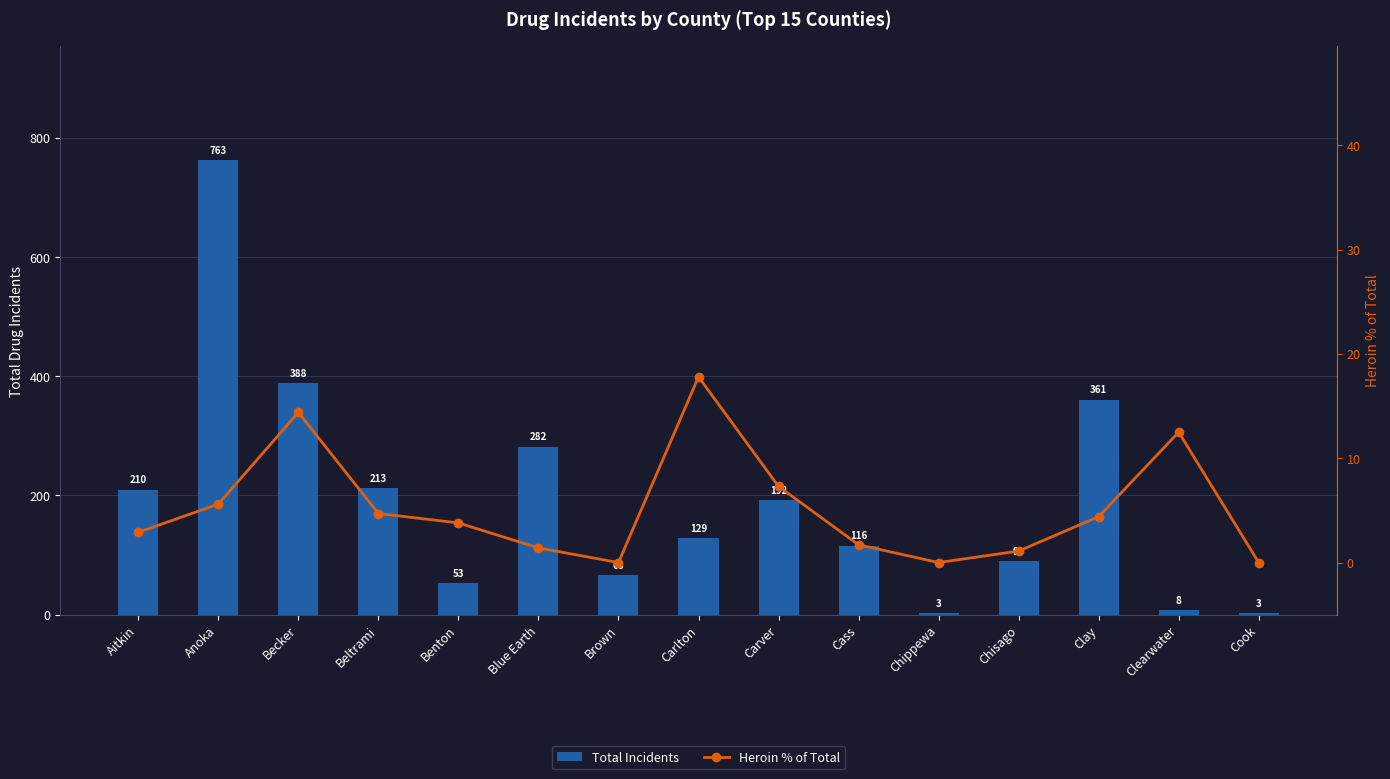

What is the label of the 10th bar from the right?

Blue Earth